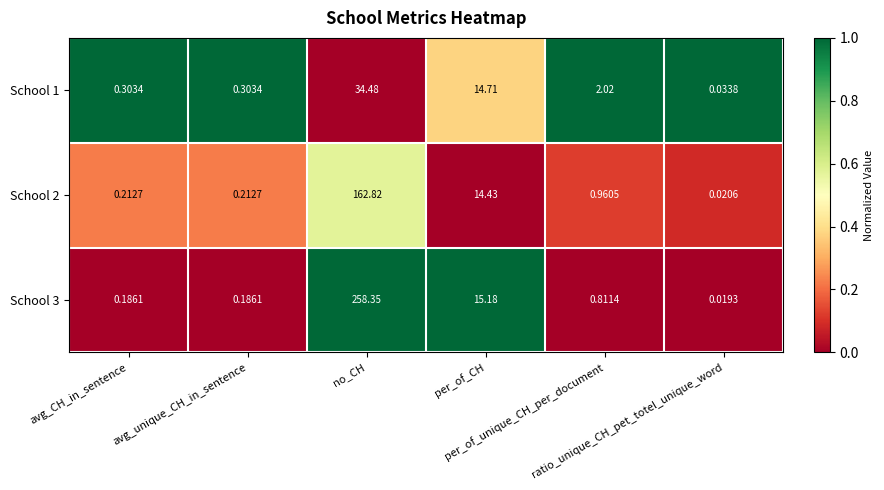

Which series has the largest total across all categories?

School 3